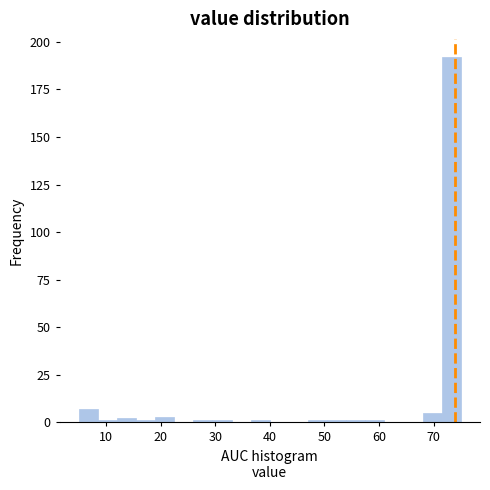

Around what value on the x-axis is the tallest bar? Give the approximate position of its centre, as read against the axis.

73